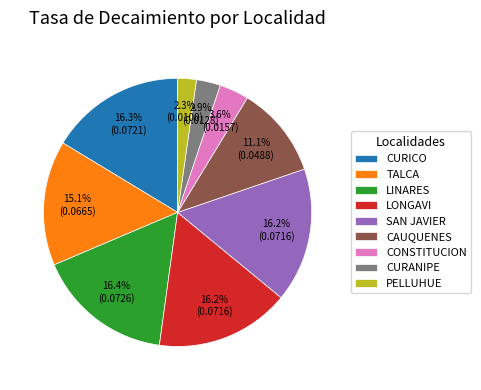

The TALCA slice represents 24% of the pie. True or false?

False